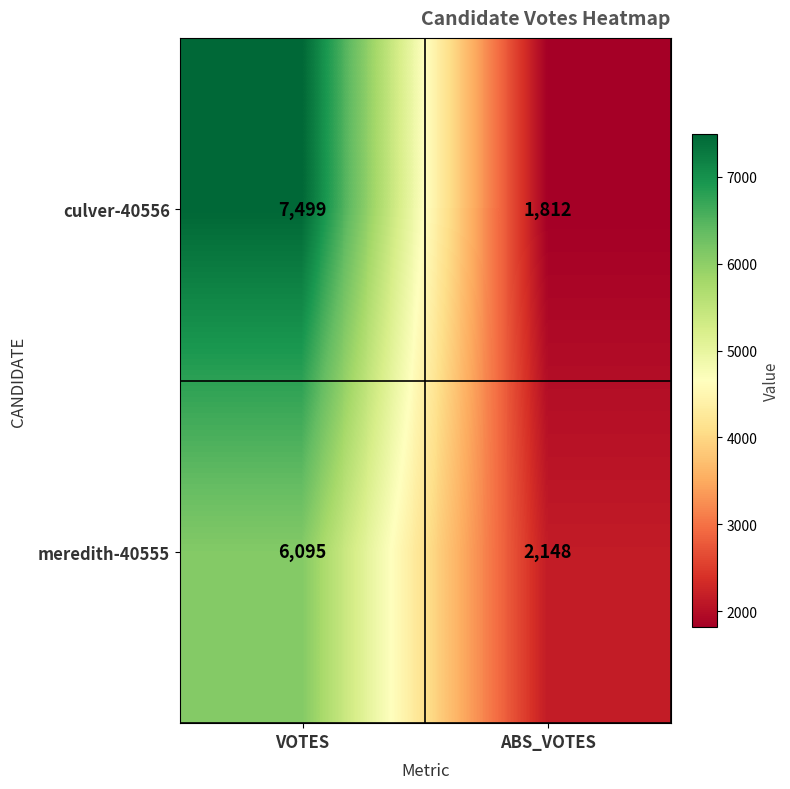

List the labels in order of meredith-40555 value, largest first.

VOTES, ABS_VOTES